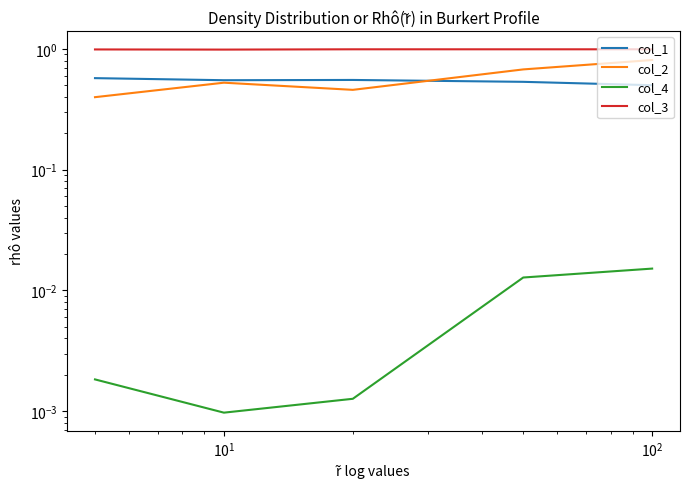

True or false: col_1 and col_4 cross at least once.

False